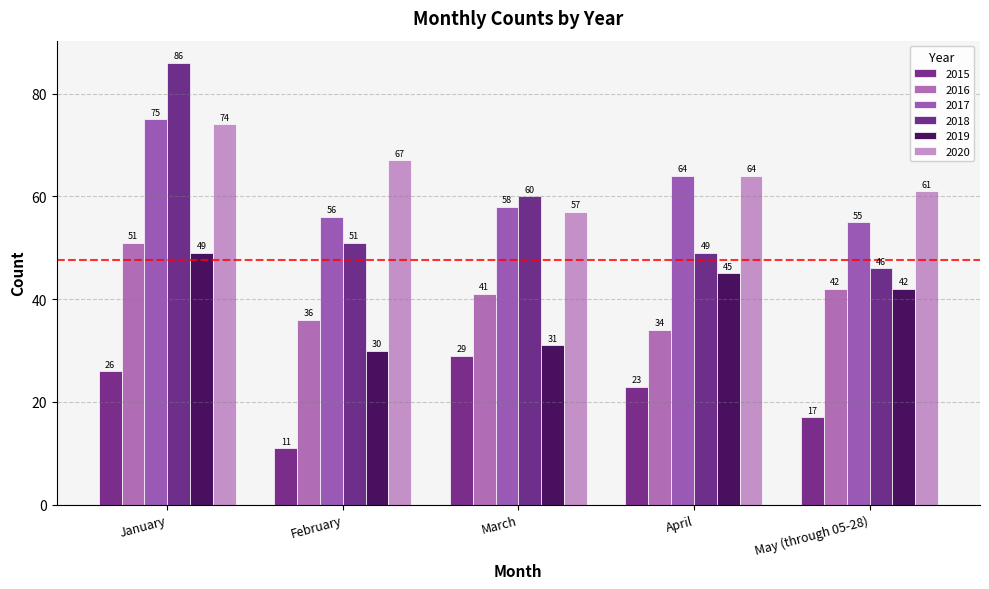

Reading right to left, transcribe all the data shown in this chart.

2015: 17	23	29	11	26
2016: 42	34	41	36	51
2017: 55	64	58	56	75
2018: 46	49	60	51	86
2019: 42	45	31	30	49
2020: 61	64	57	67	74